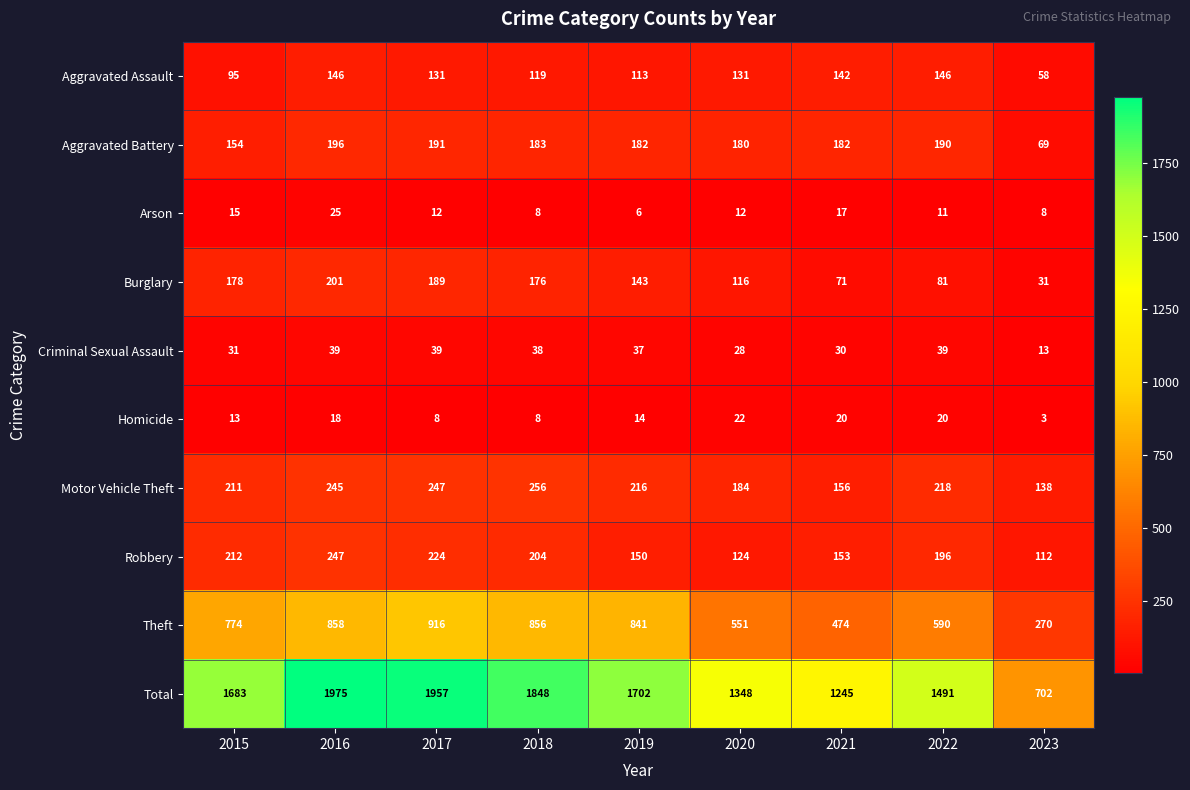

Between 2018 and 2022, which series saw the biggest shift?

Total